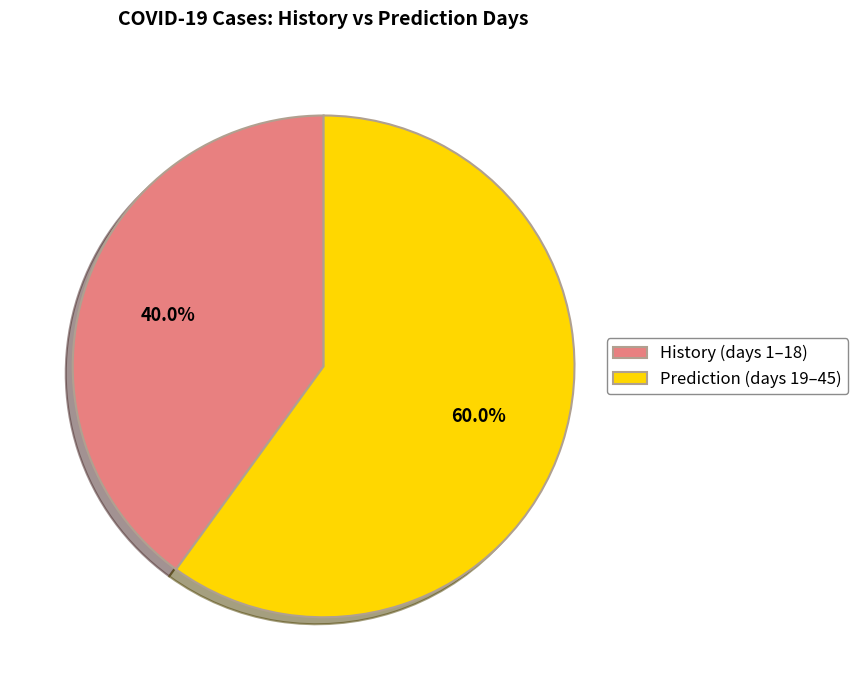

Combined, what portion of the pie is History and Prediction?

100.0%